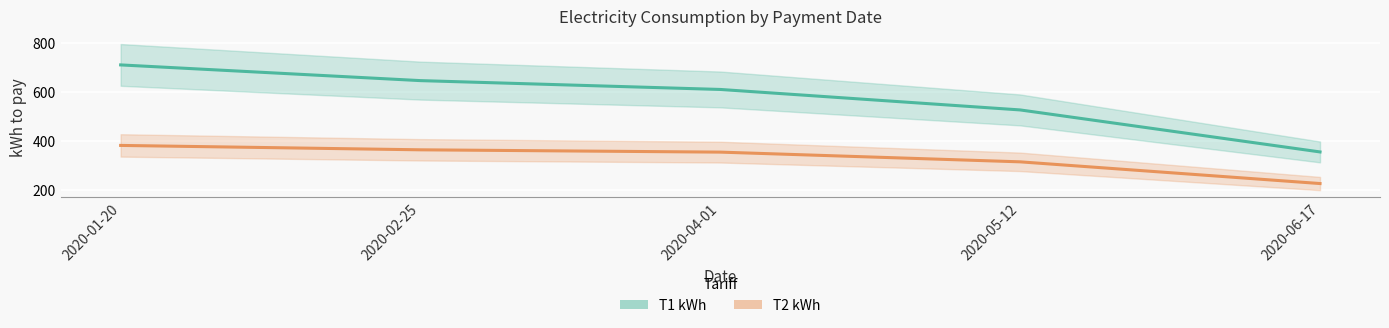

List the labels in order of value, largest first.

2020-01-20, 2020-02-25, 2020-04-01, 2020-05-12, 2020-06-17